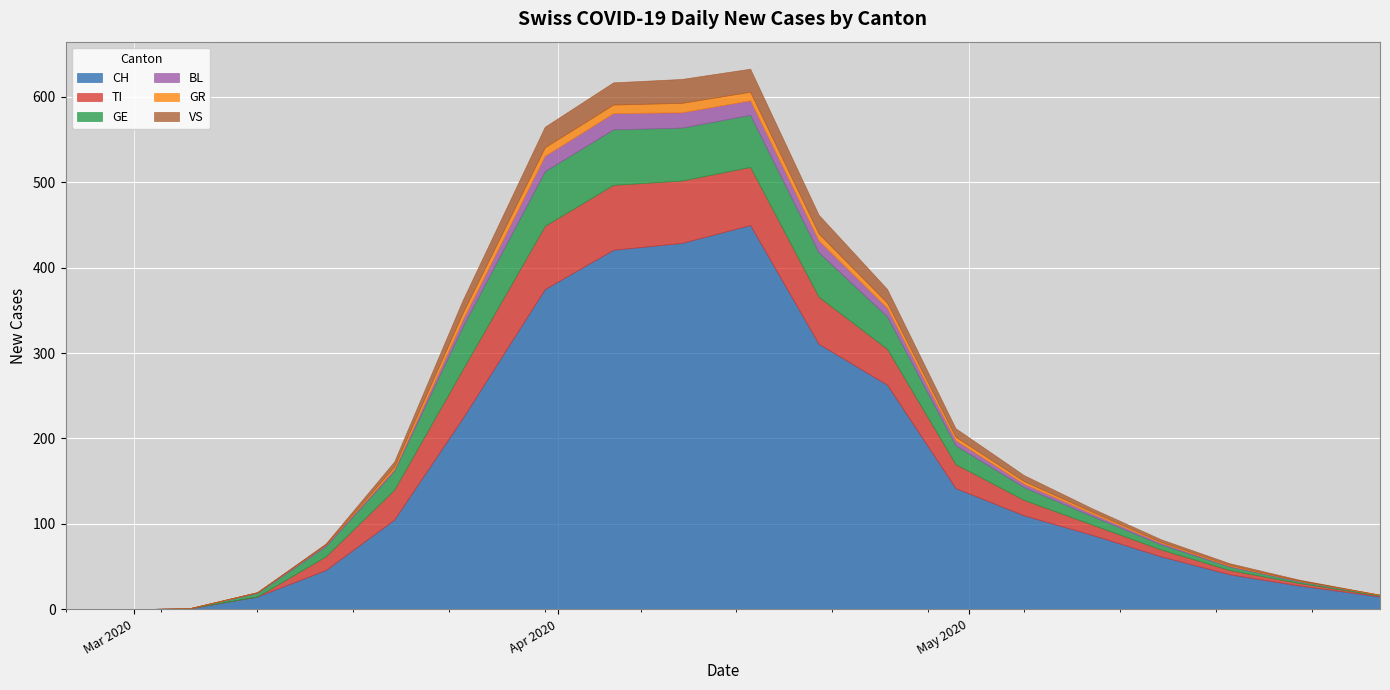

The VS series shows 13 at 2020-05-31. True or false?

False